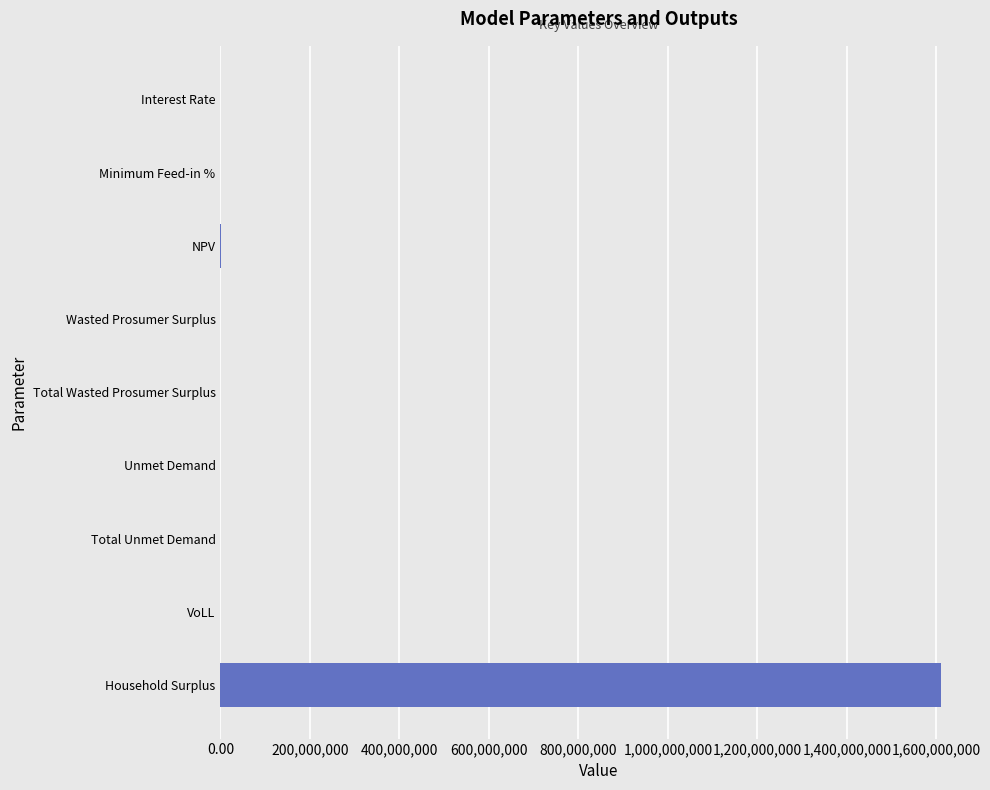

The chart shows a value of 2647644007.9 at Household Surplus. True or false?

False